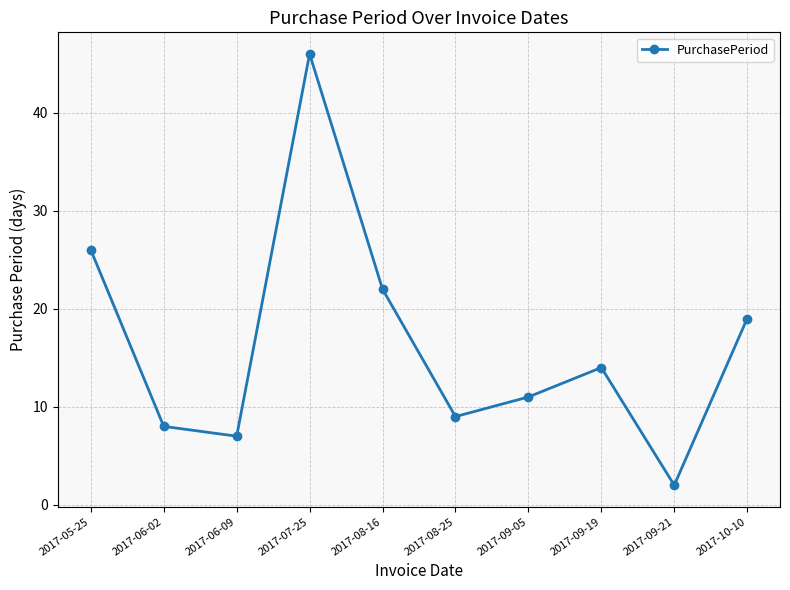

At which category does the chart reach its minimum across all series?

2017-09-21